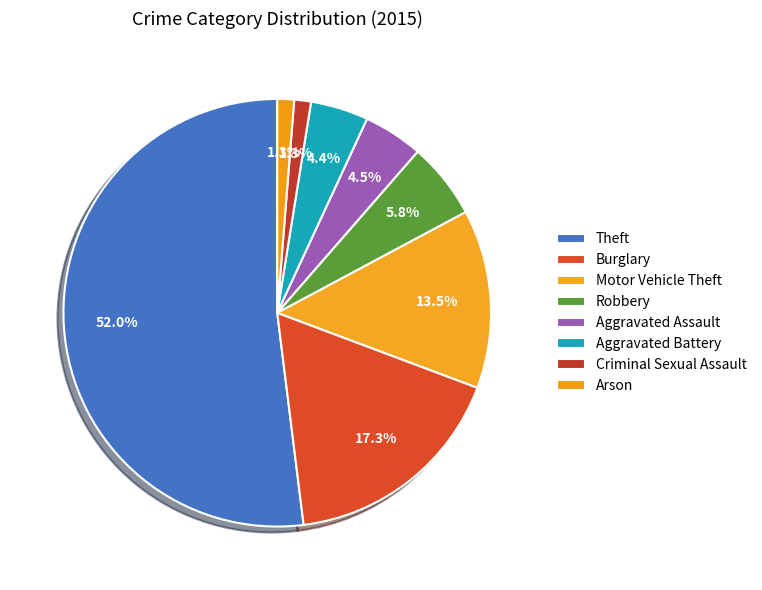

True or false: Criminal Sexual Assault accounts for 1% of the total.

True